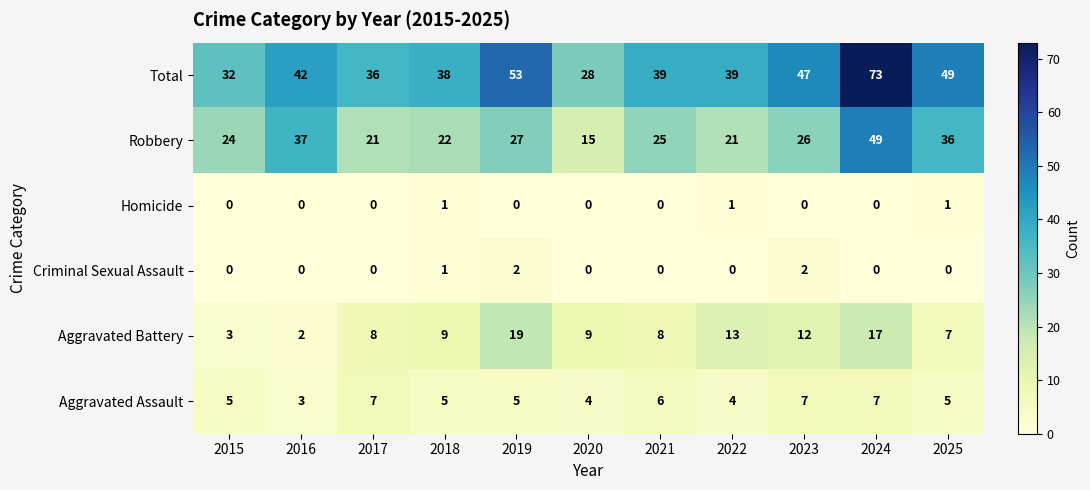

What is the lowest value of the Robbery series?

15